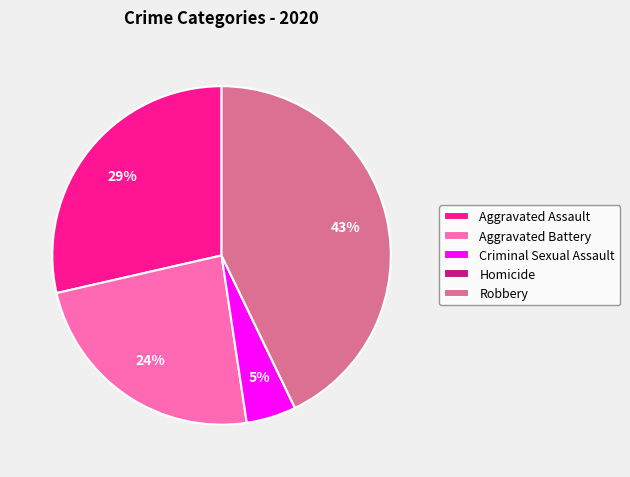

Does any single category account for the majority?

No